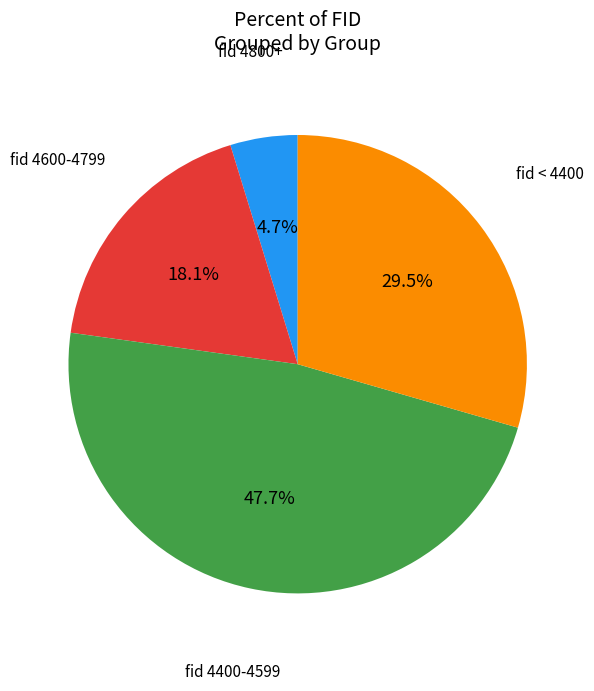

Is there any slice that represents more than half of the pie?

No